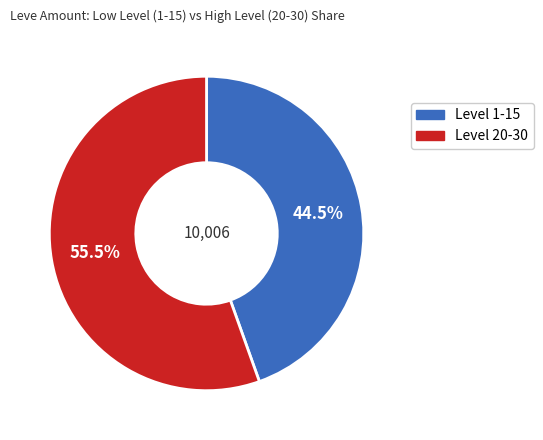

Combined, do Level 20-30 and Level 1-15 account for over 50%?

Yes